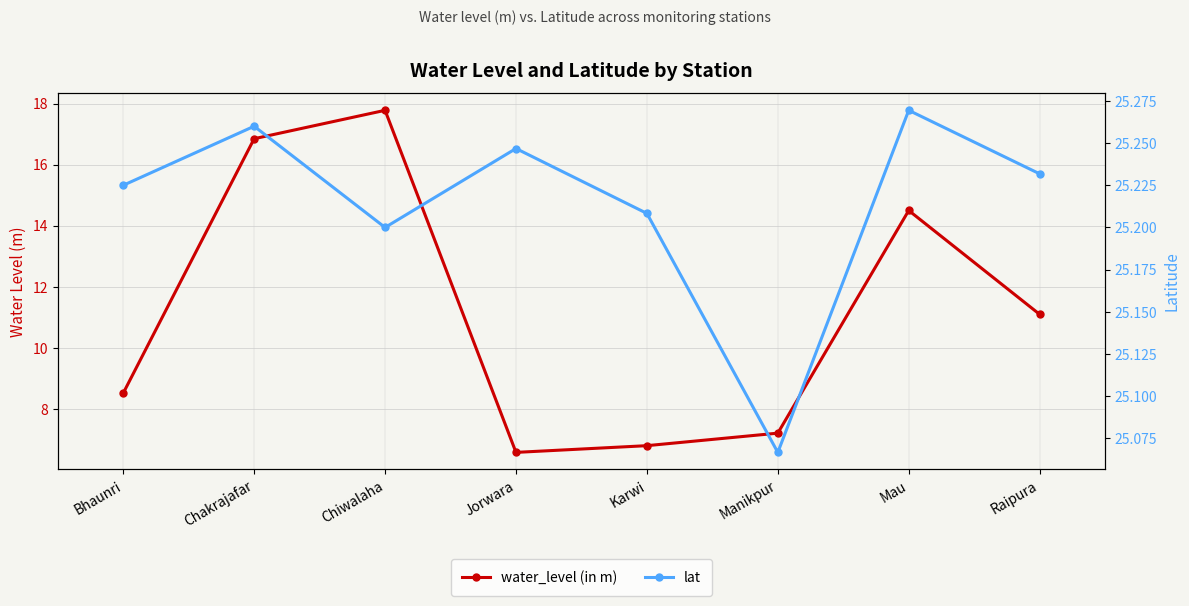

Does the chart display data point markers on the line(s)?

Yes